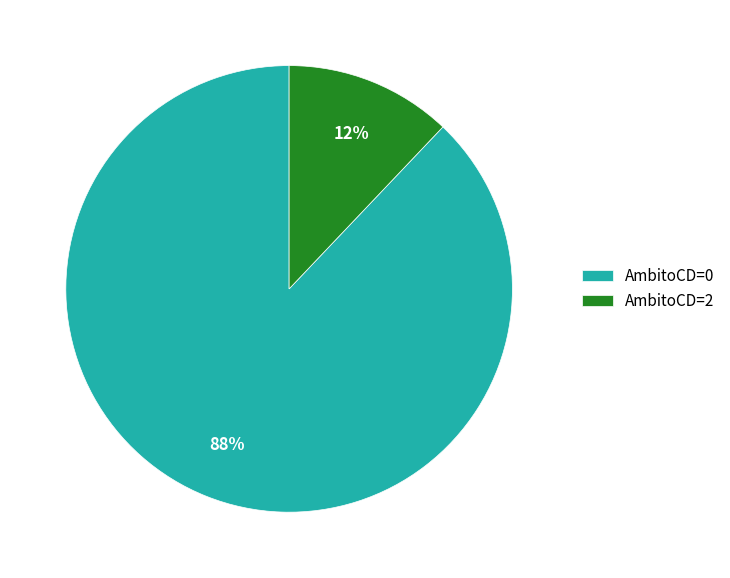

The AmbitoCD=0 slice represents 88% of the pie. True or false?

True